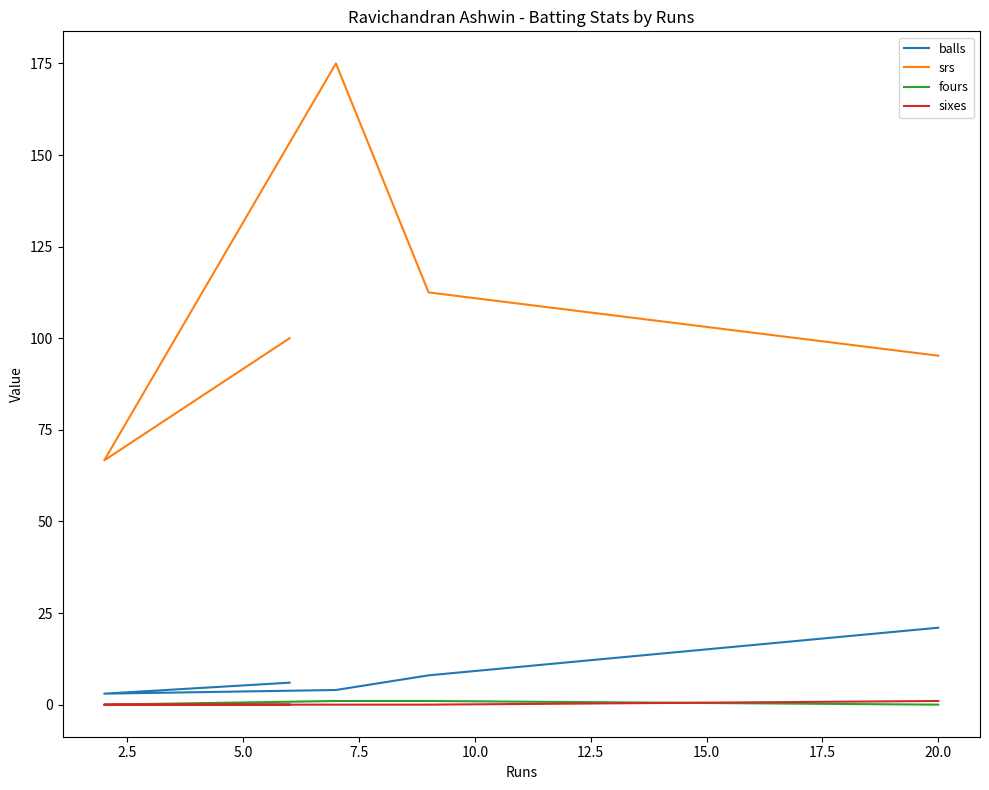

What is the average value of the sixes series?

0.2